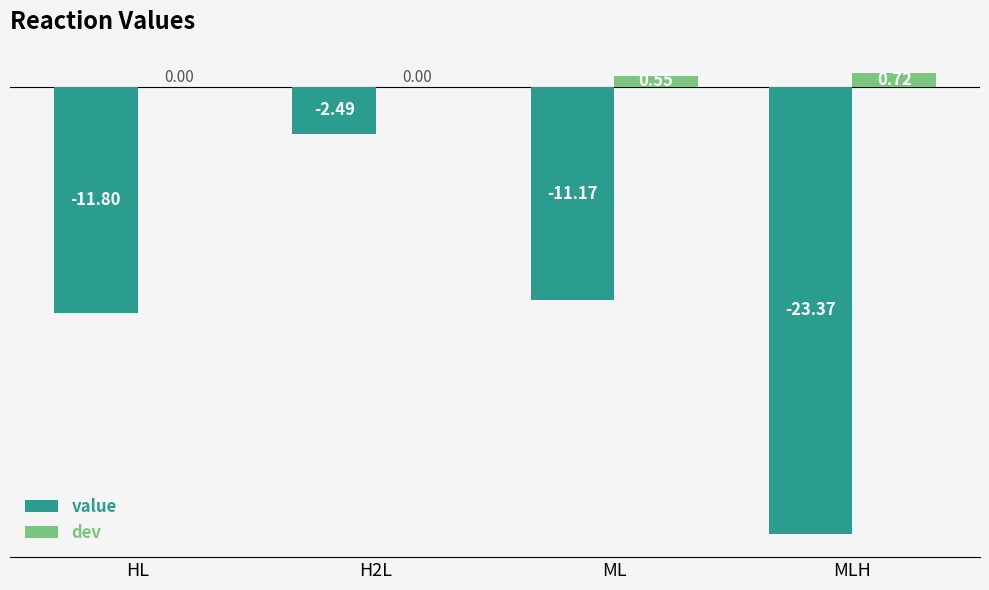

Are the bars horizontal?

No